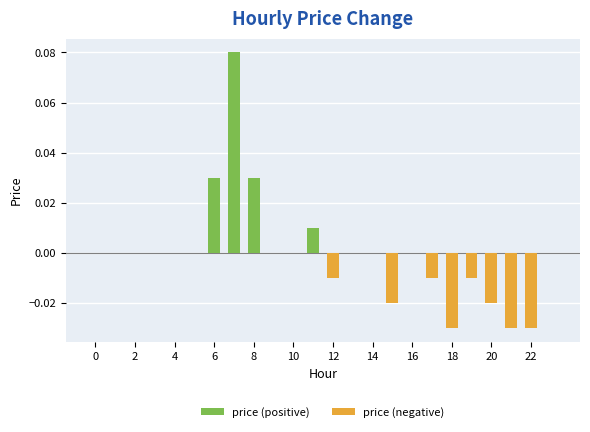

Reading left to right, extract all data points from this chart.

0.0	0.0	0.0	0.0	0.0	0.0	0.0	0.1	0.0	0.0	0.0	0.0	-0.0	0.0	0.0	-0.0	0.0	-0.0	-0.0	-0.0	-0.0	-0.0	-0.0	0.0